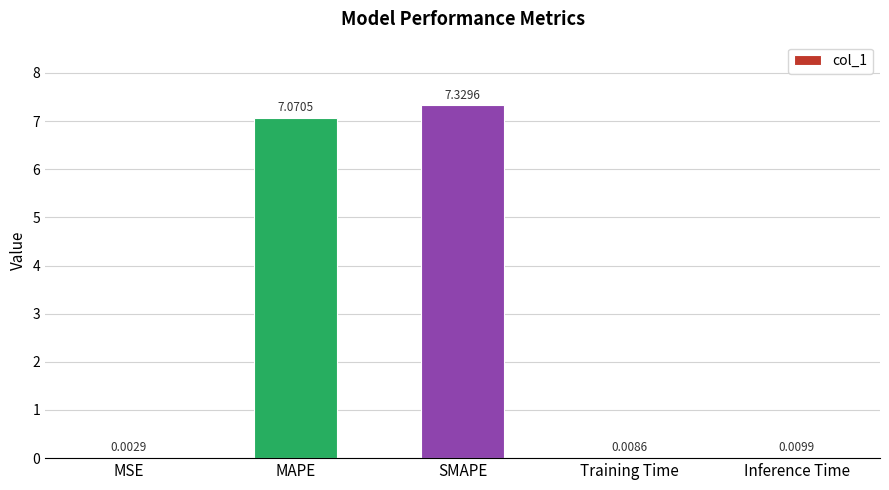

Which label corresponds to the largest value in the chart?

SMAPE